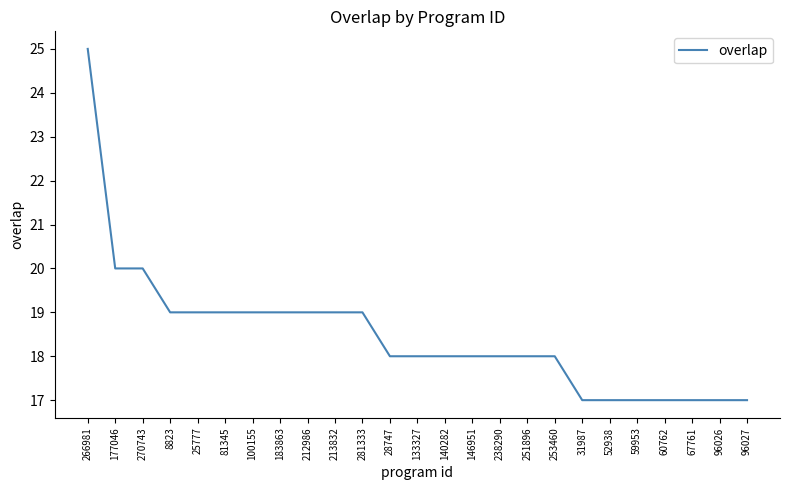

The chart shows a value of 17 at 31987. True or false?

True